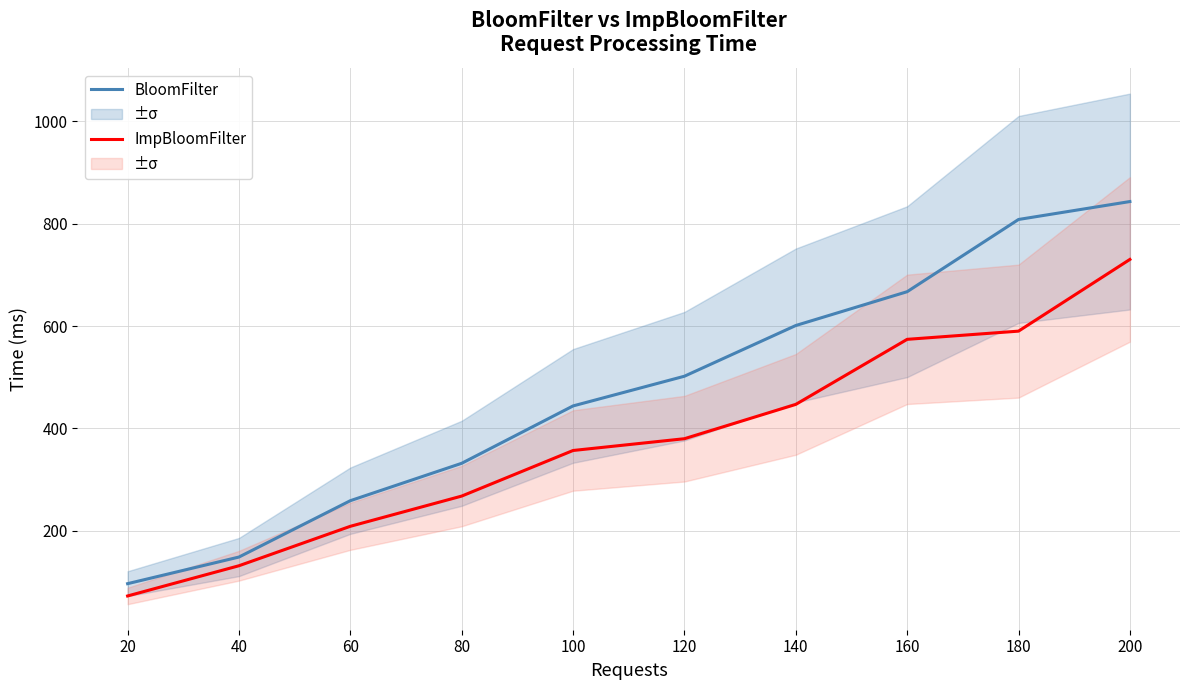

True or false: BloomFilter and ImpBloomFilter cross at least once.

False